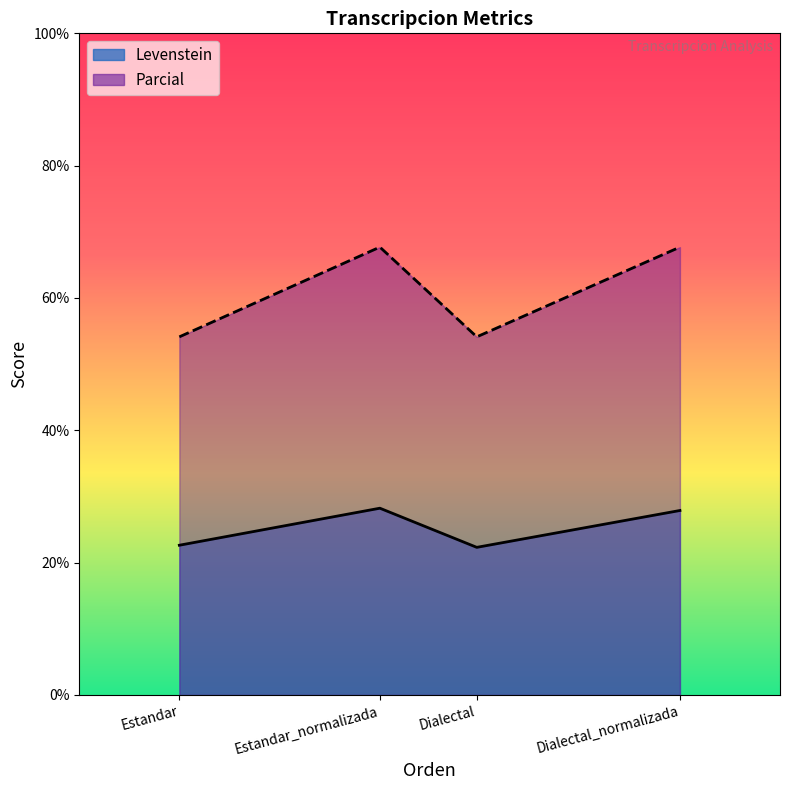

Rank the categories by Levenstein value from highest to lowest.

Estandar_normalizada, Dialectal_normalizada, Estandar, Dialectal